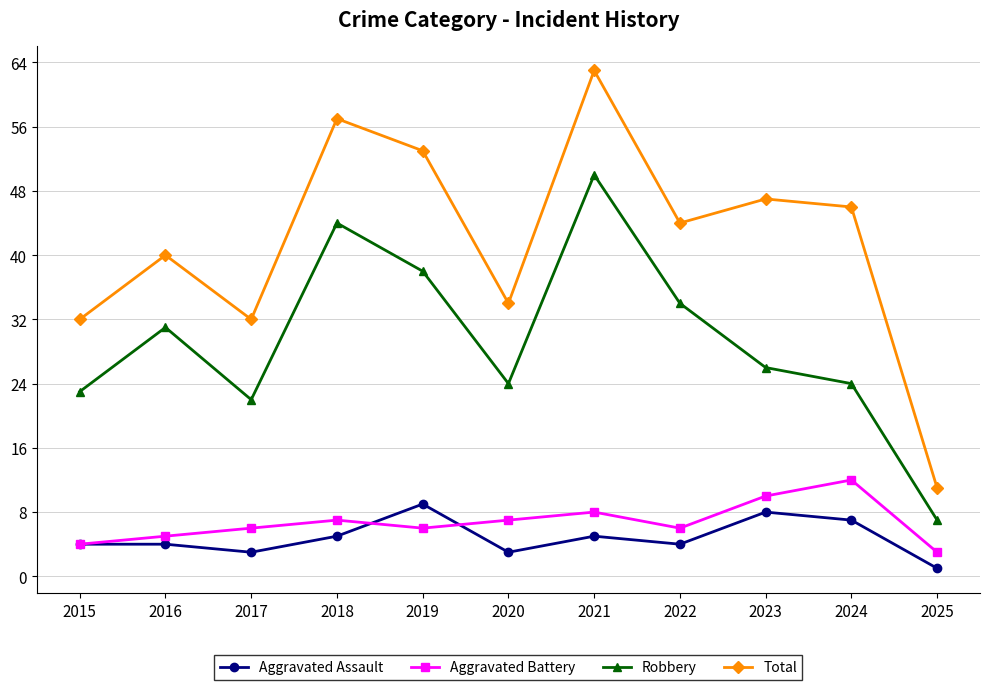

How many lines are shown in the chart?

4